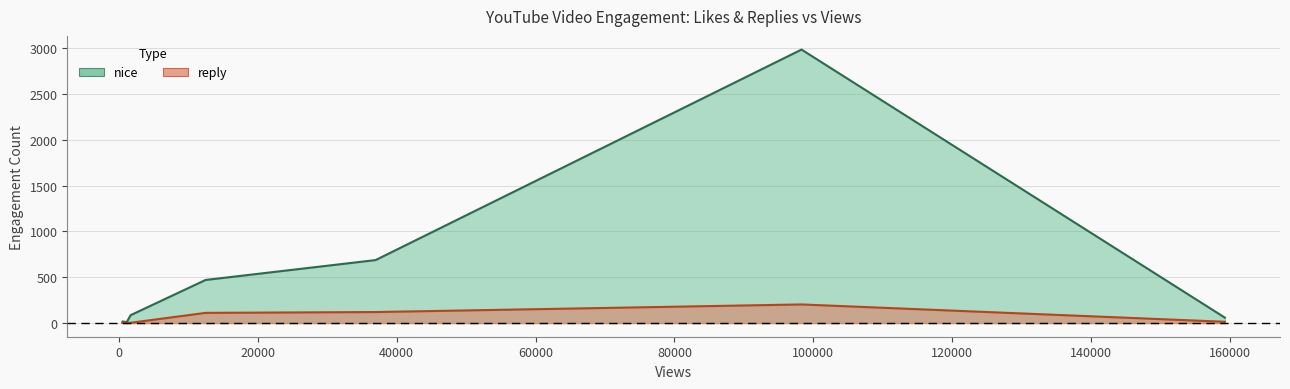

Reading left to right, transcribe all the data shown in this chart.

nice: 525=18	1134=11	1685=86	12474=470	36966=687	98311=2984	159283=59	503=12	682=15
reply: 525=7	1134=0	1685=3	12474=111	36966=120	98311=203	159283=14	503=0	682=4